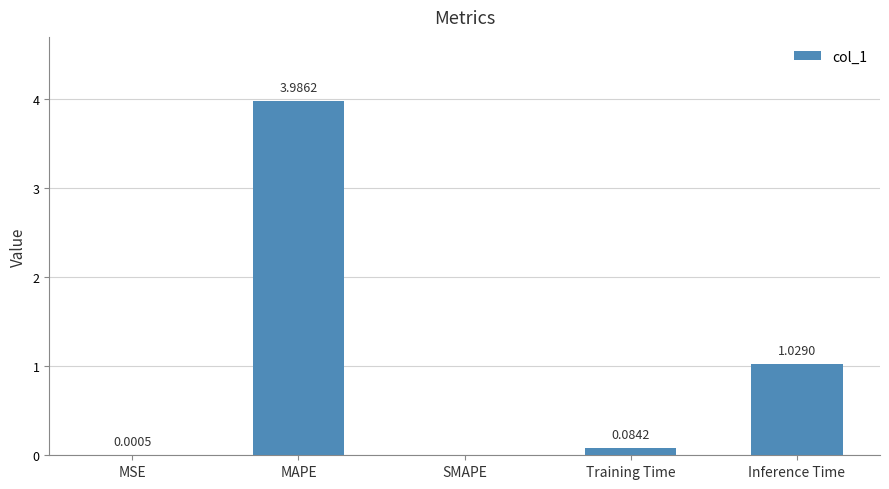

Does the chart contain stacked bars?

No